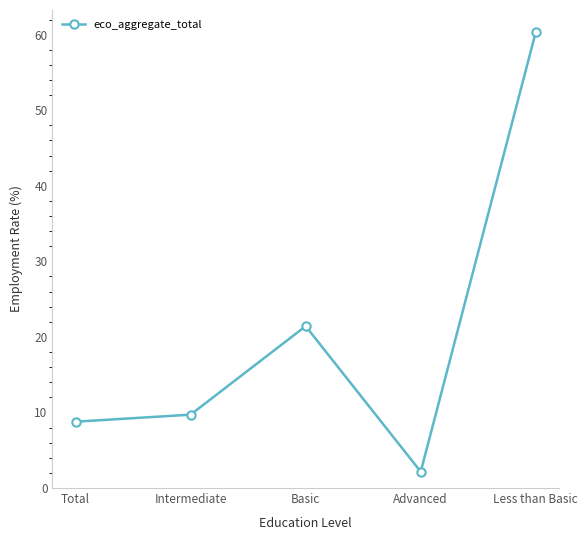

What position from the left is Basic?

3